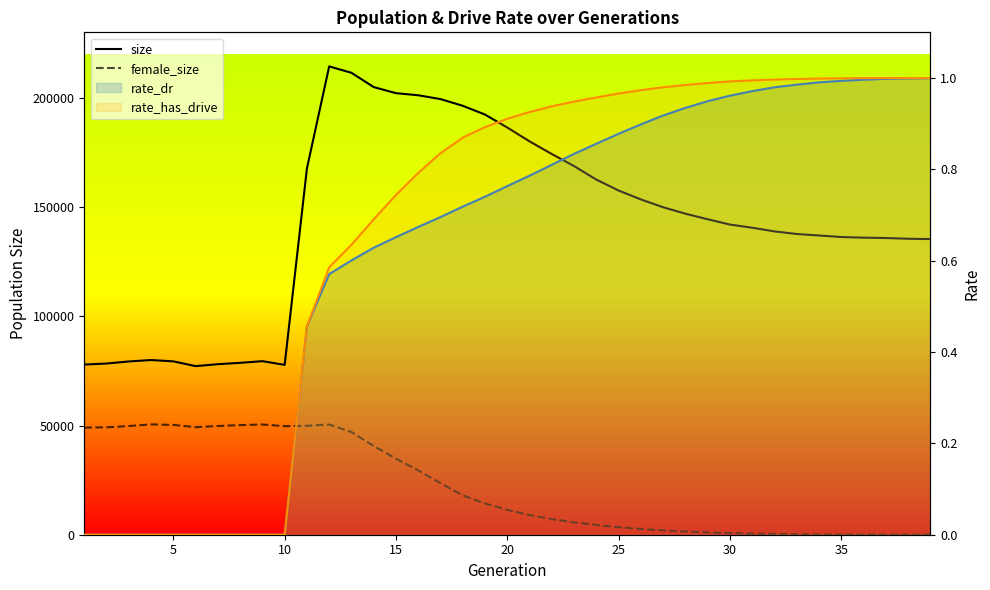

What is the difference between the second highest and second lowest values in the size series?

133714.0